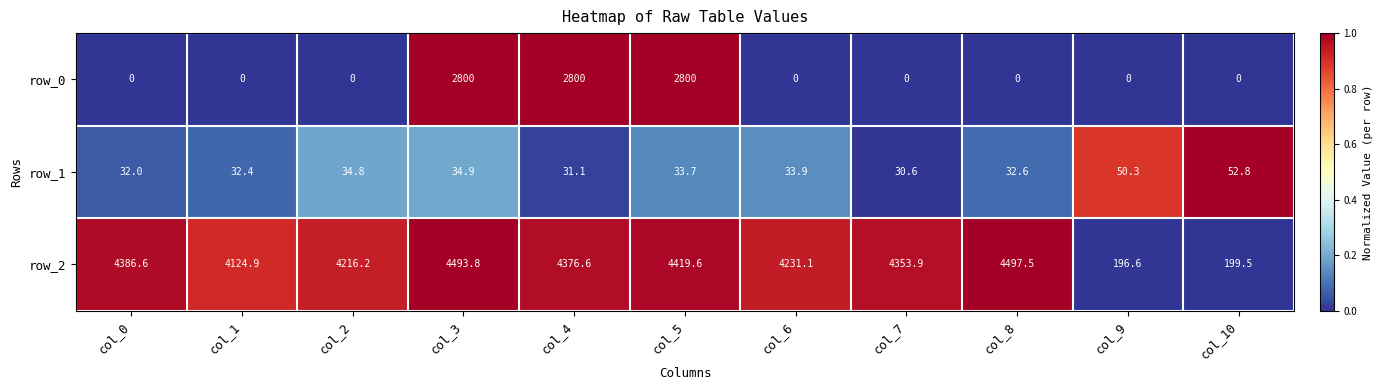

Which series has the widest spread of values?

row_2